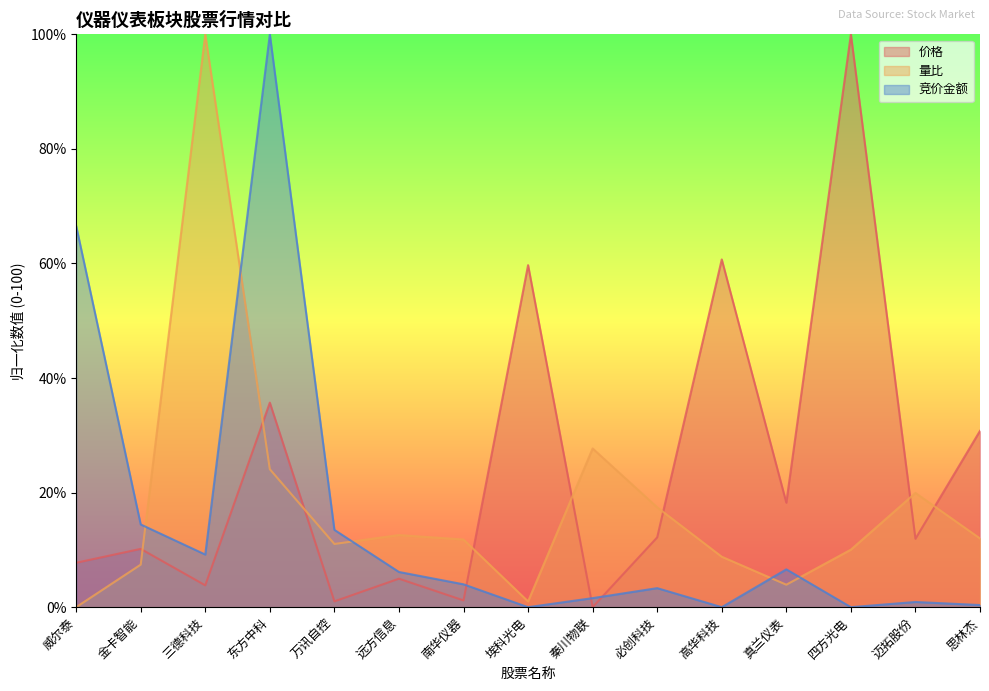

In 量比, how many points are higher than both neighbors (excluding endpoints)?

4